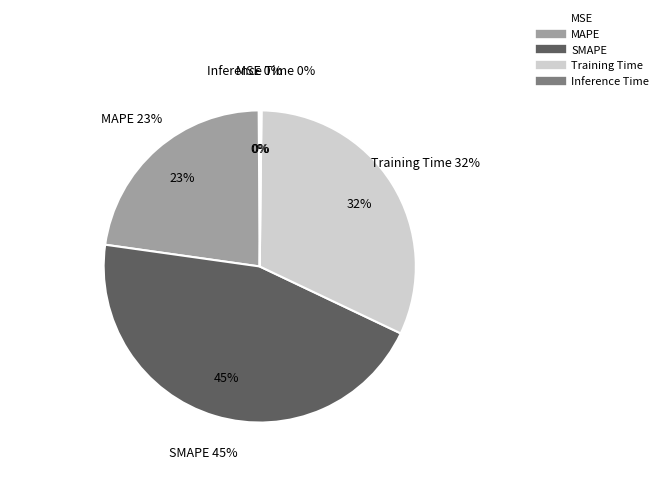

What portion of the pie excludes MAPE?

77.3%